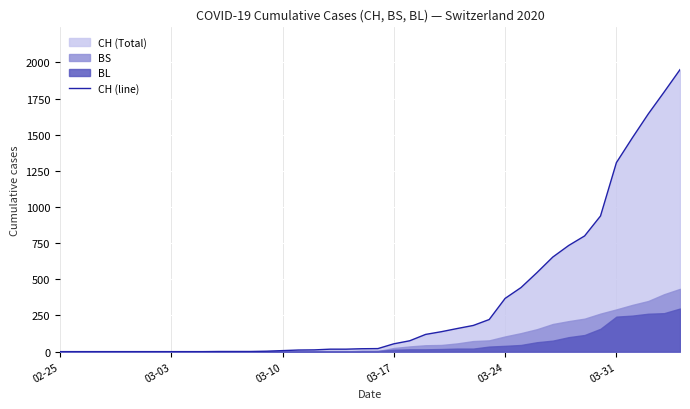

Reading right to left, extract all data points from this chart.

1950	1795	1643	1478	1307	938	800	734	654	546	443	368	222	181	160	138	119	75	54	21	20	17	17	12	11	7	3	1	1	1	0	0	0	0	0	0	0	0	0	0